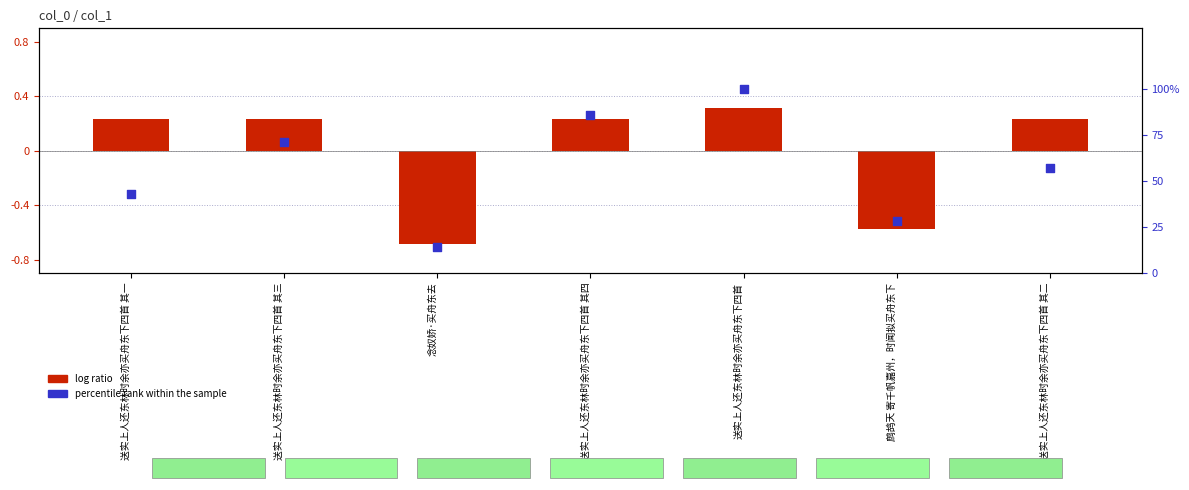

Approximately how many times larger is the value at 送实上人还东林时余亦买舟东下四首 其四 compared to 送实上人还东林时余亦买舟东下四首 其一?

2.0